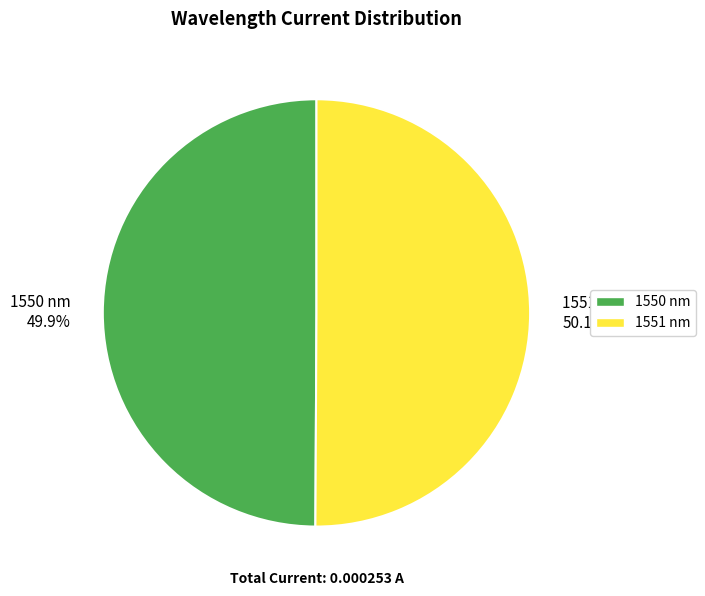

Is it true that 1551 is 36% of the pie?

False